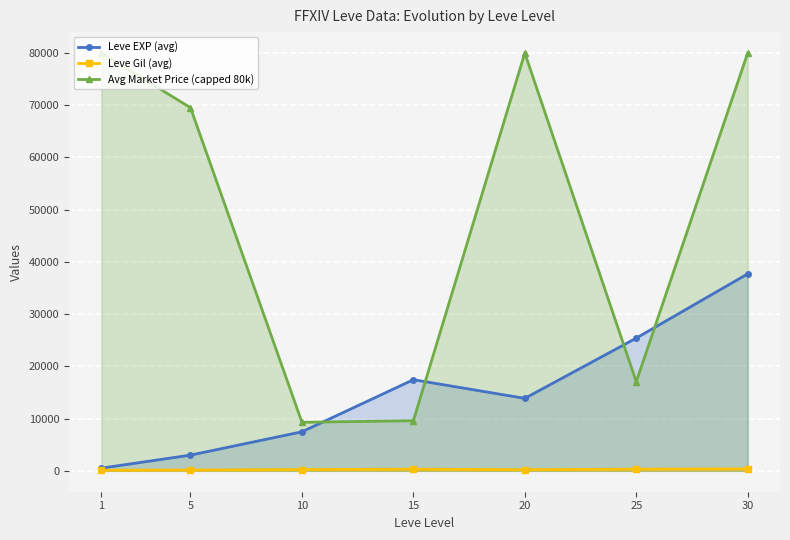

Reading left to right, transcribe all the data shown in this chart.

Leve EXP (avg): 1=510.2	5=3008.3	10=7475.0	15=17445.0	20=13876.7	25=25410.0	30=37715.0
Leve Gil (avg): 1=113.0	5=149.3	10=242.5	15=312.0	20=220.8	25=312.7	30=375.2
Avg Market Price (capped 80k): 1=80000.0	5=69527.7	10=9294.3	15=9595.5	20=80000.0	25=17050.2	30=80000.0